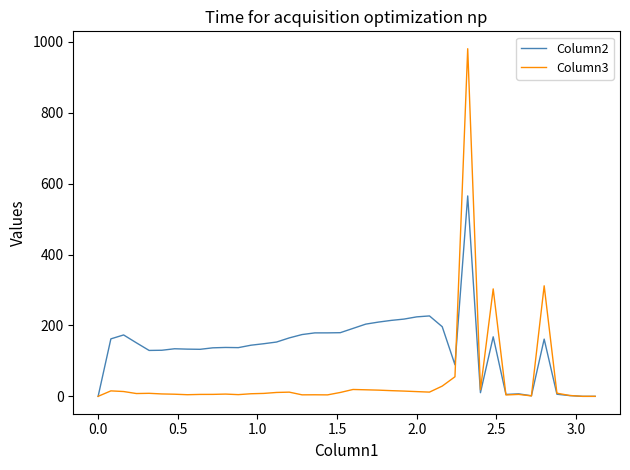

Rank the series by their maximum value, from highest to lowest.

Column3, Column2